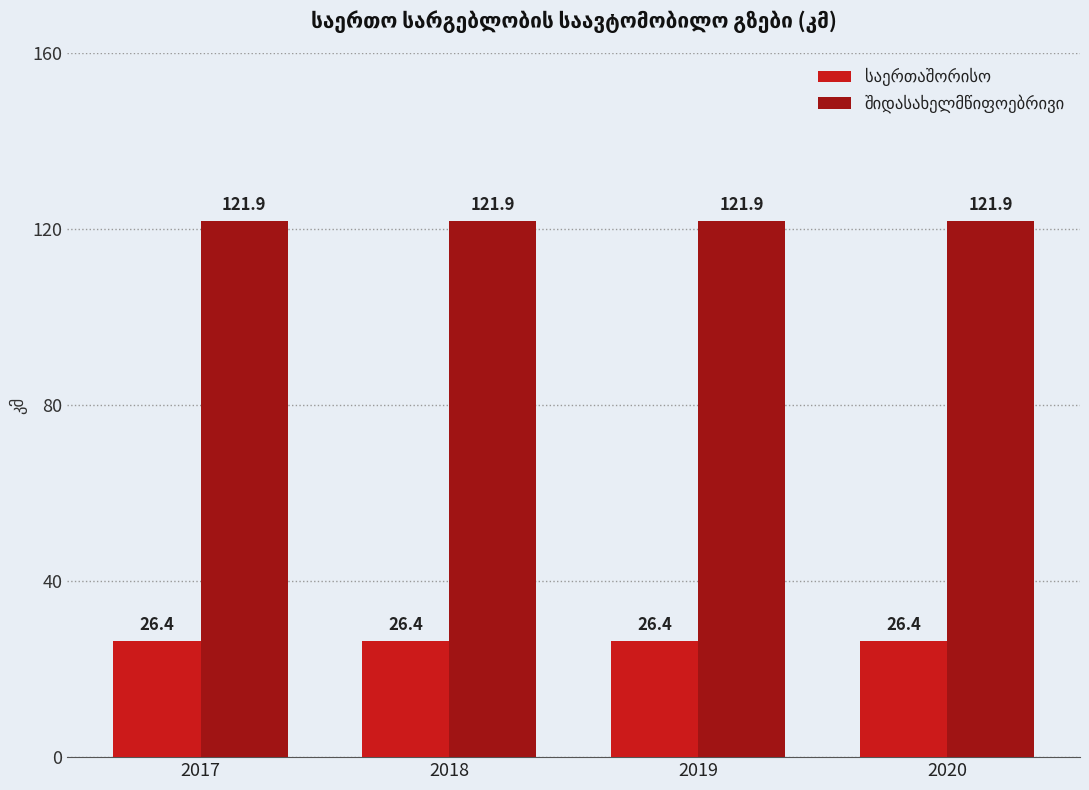

What is the smallest value displayed?

26.4